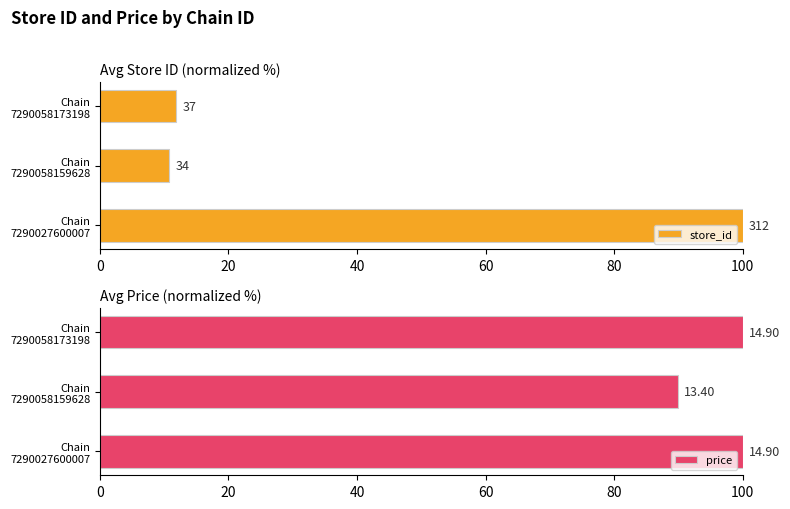

What is the total value across all series at Chain 7290027600007?

200.0